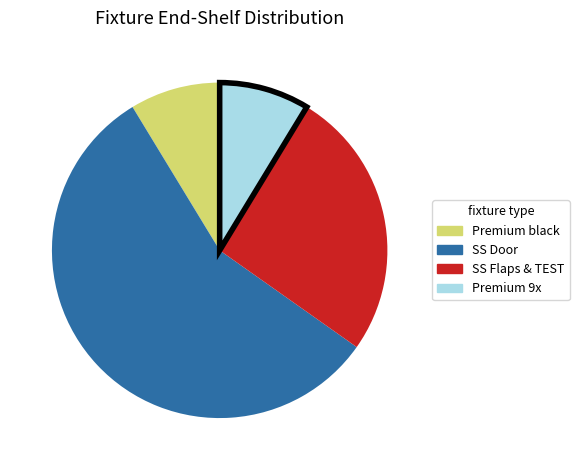

Is there a majority slice in this chart?

Yes